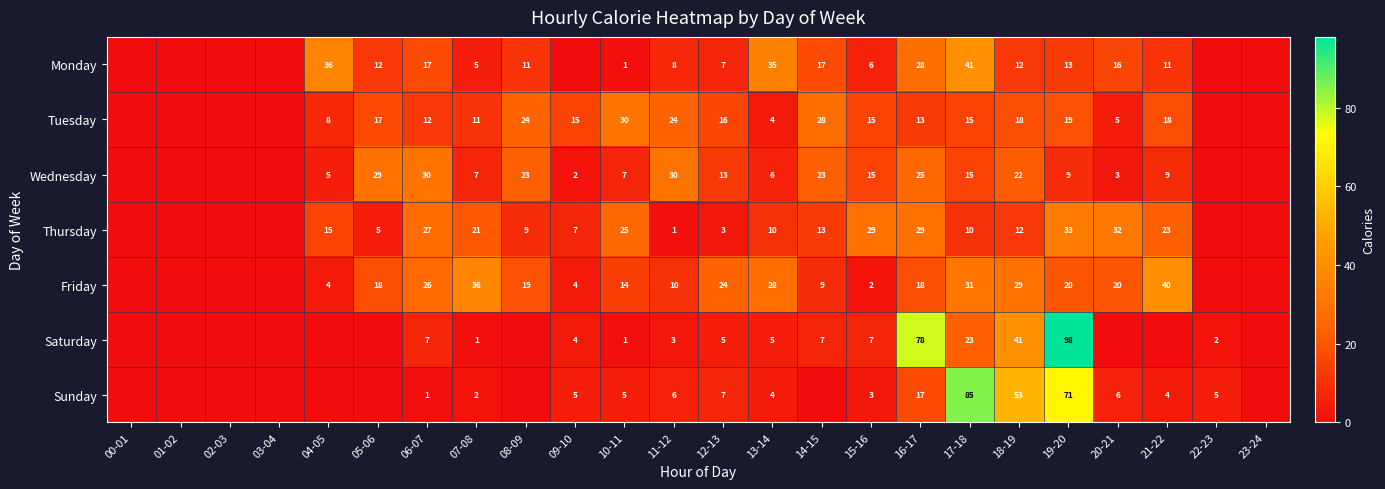

What is the difference between the highest and lowest values at 06-07?

29